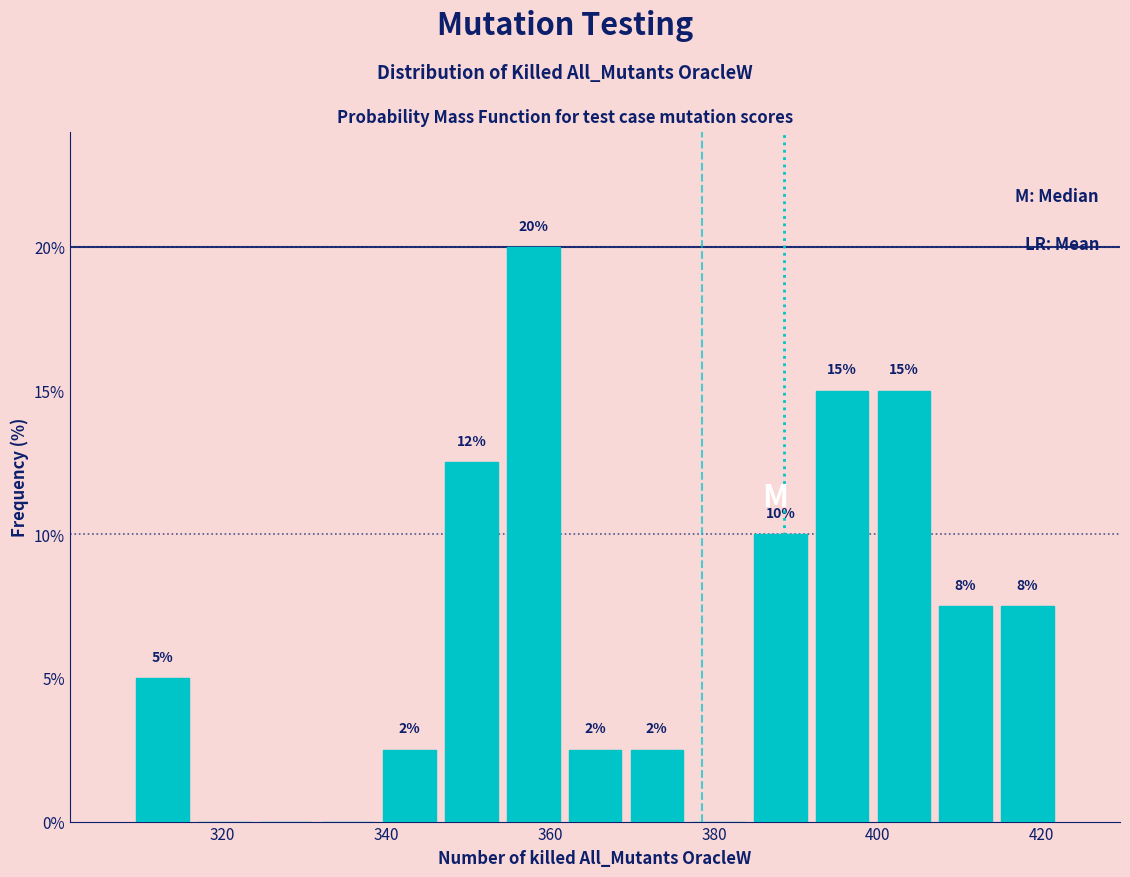

Read against the x-axis, roughly where is the centre of the tallest bar?

358